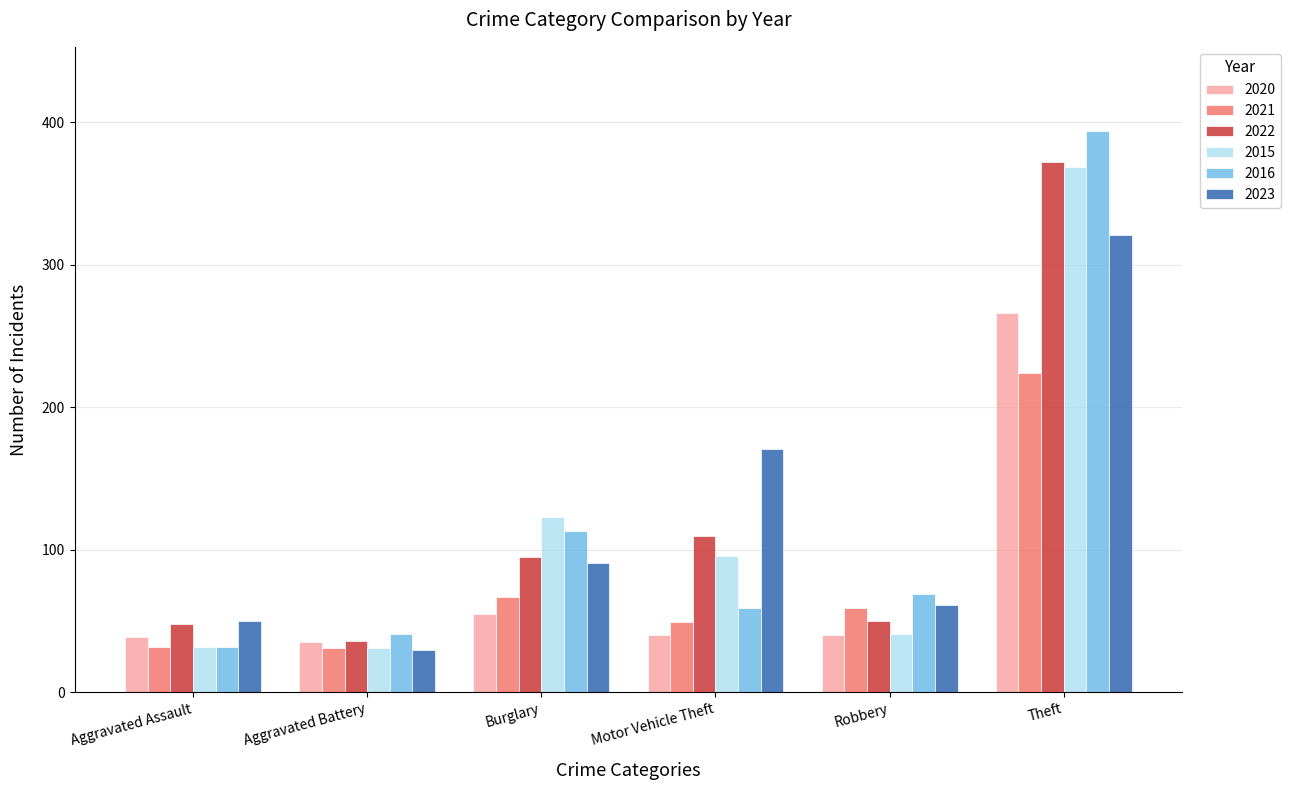

What is the maximum value for 2015?

369